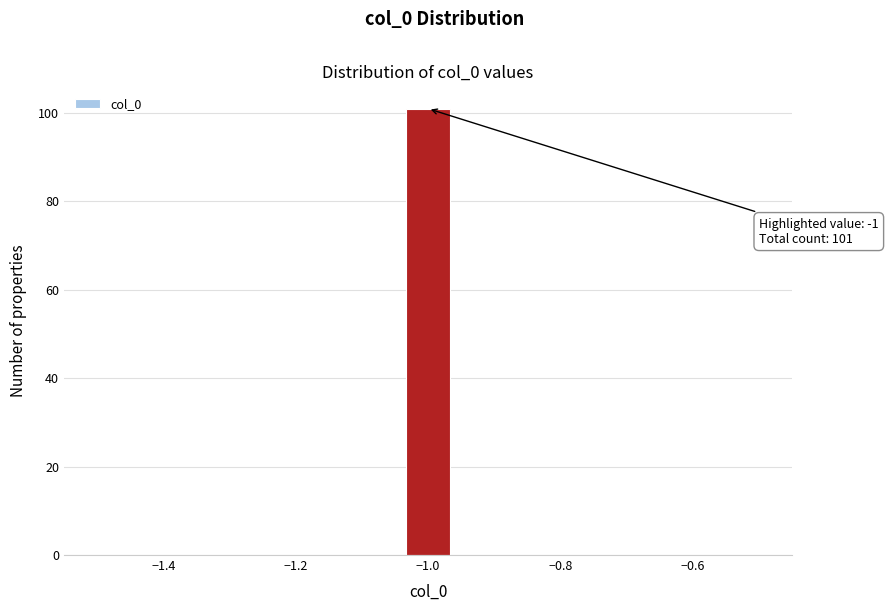

Read against the x-axis, roughly where is the centre of the tallest bar?

-1.00